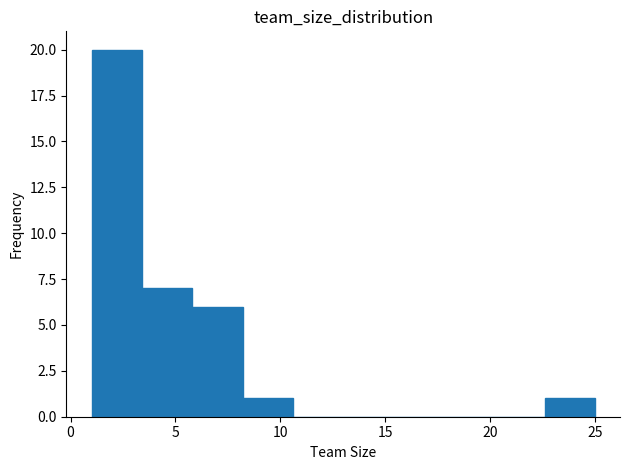

Which range on the x-axis has the tallest bar?

1.0 to 3.4